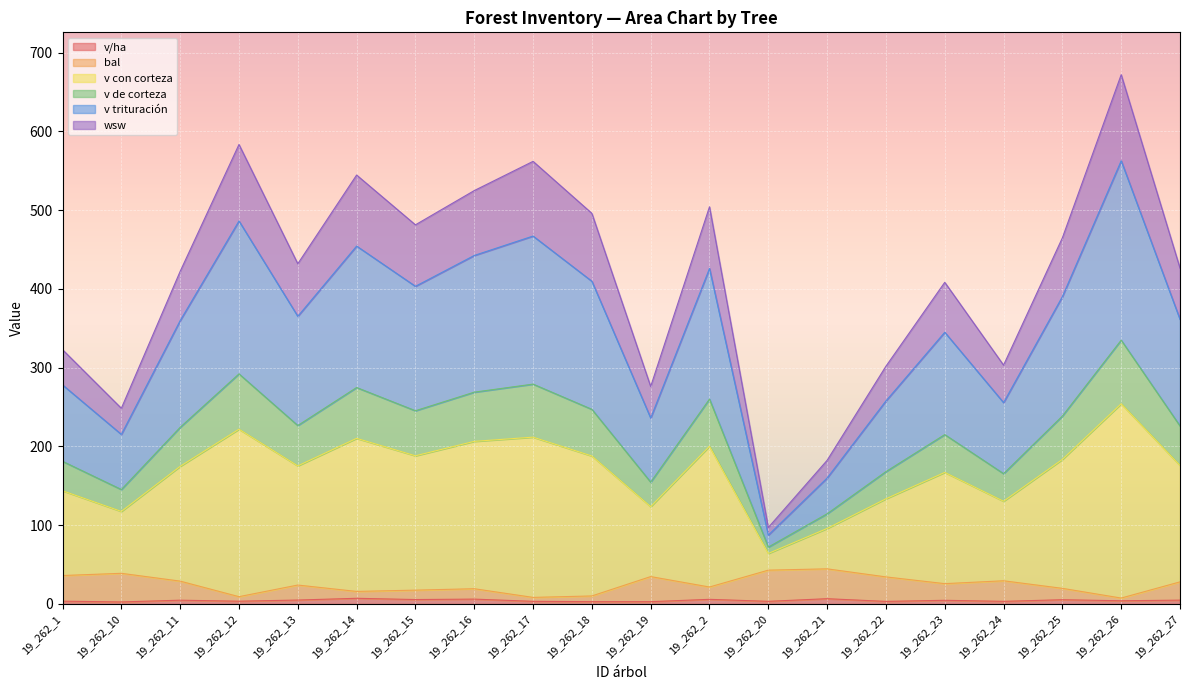

At which category is the sum across all series the highest?

19_262_26